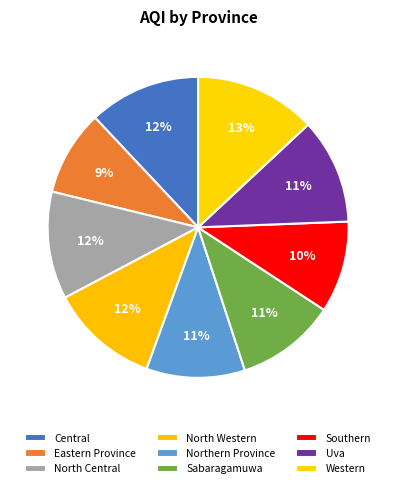

Count the number of slices in the pie.

9